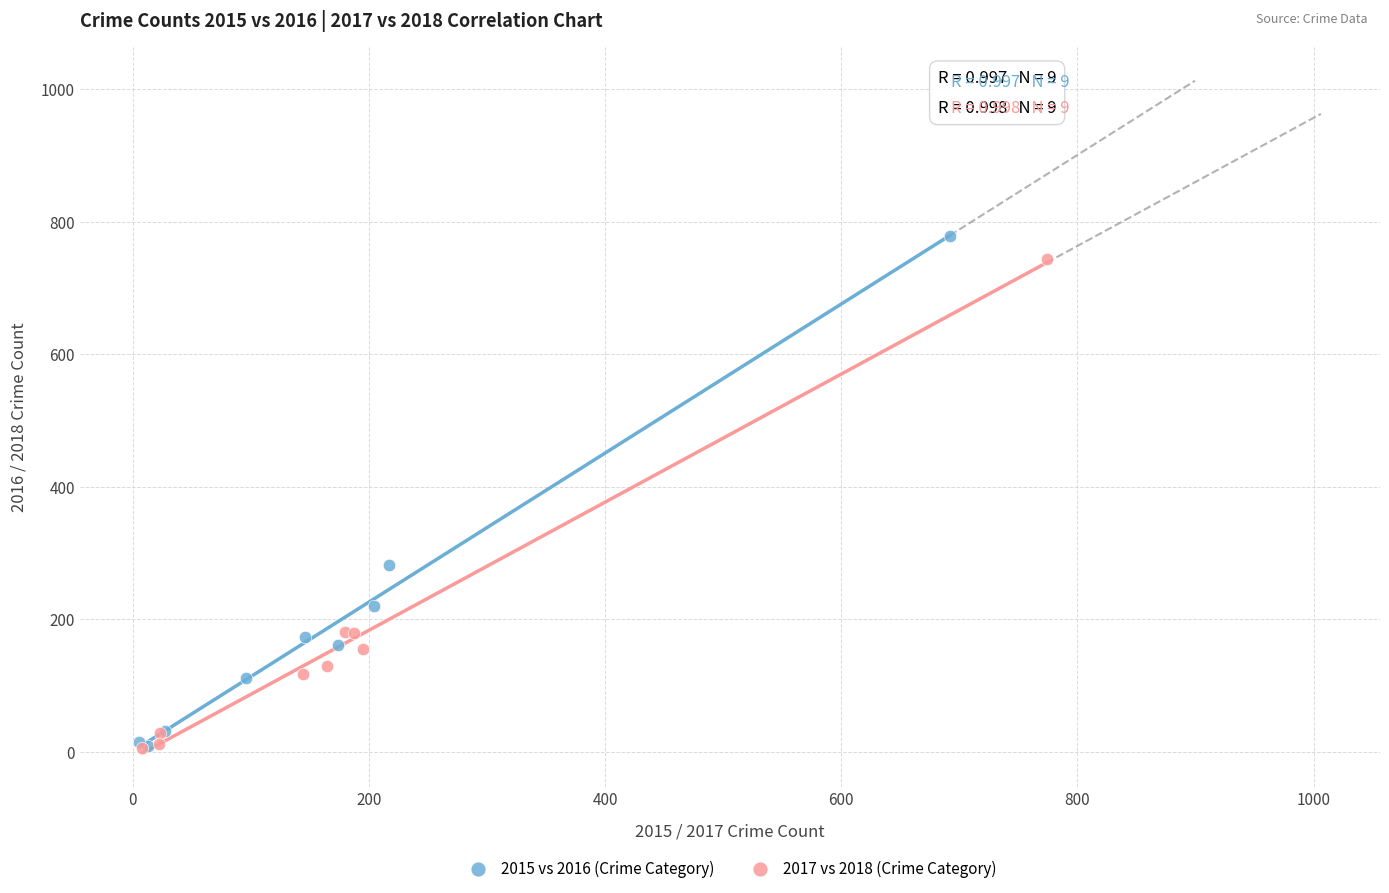

Which series has the largest Y range (max minus min)?

2015 vs 2016 (Crime Category)